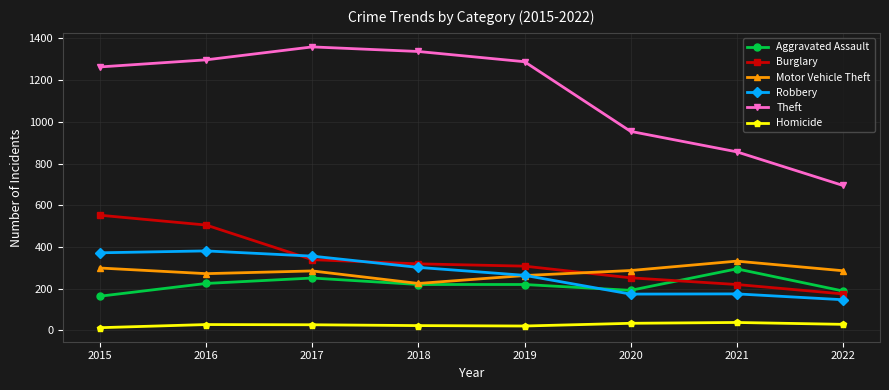

Between which two adjacent categories do Burglary and Aggravated Assault first intersect?

2020 and 2021